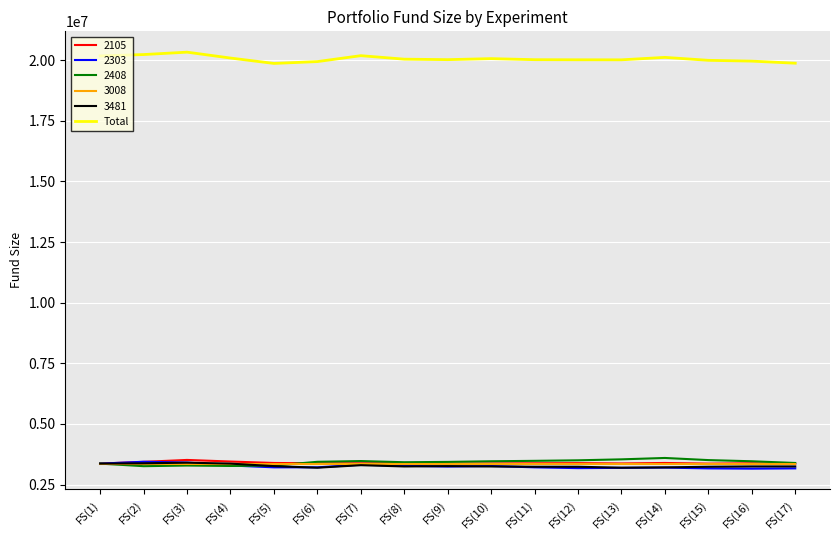

What is the greatest value displayed?

20334558.9